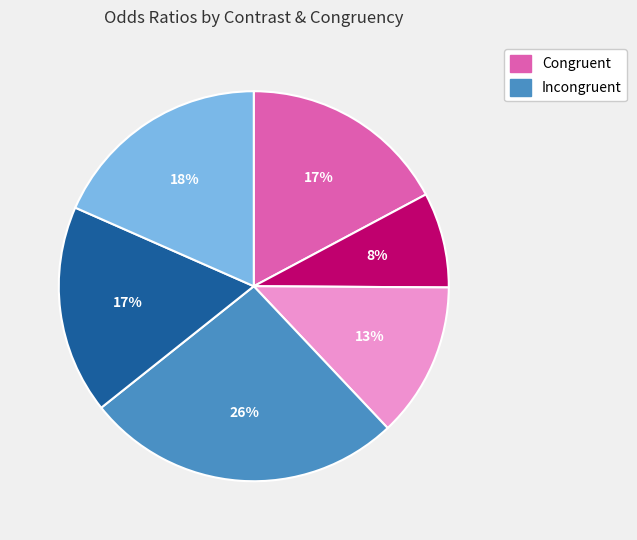

To the nearest percent, what is the difference between the largest and smallest slice percentages?

18%